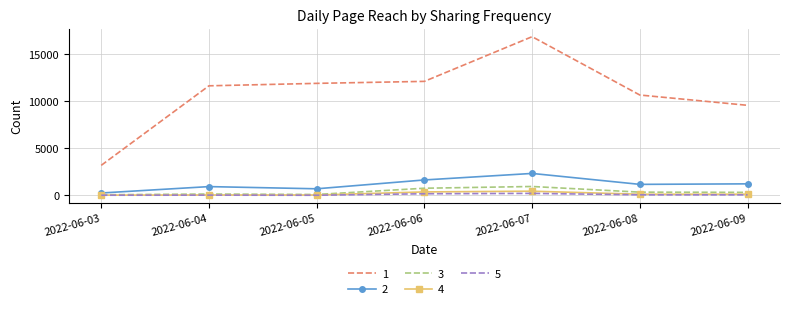

True or false: 1 and 3 intersect in this chart.

False